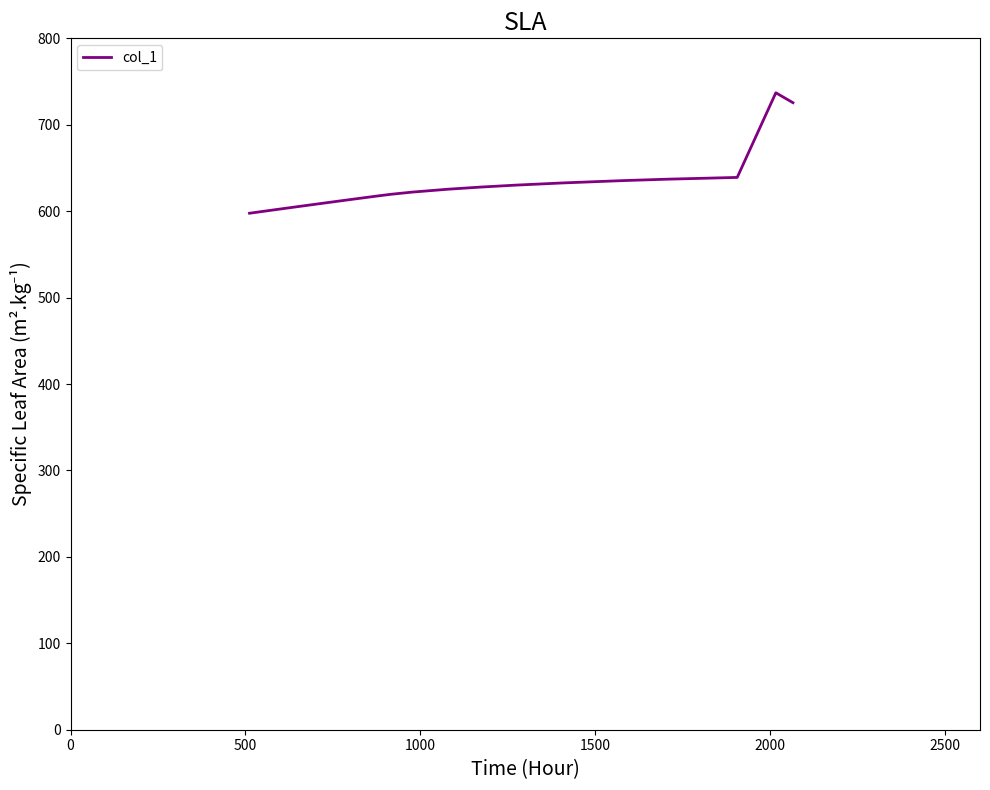

How many lines are shown in the chart?

1